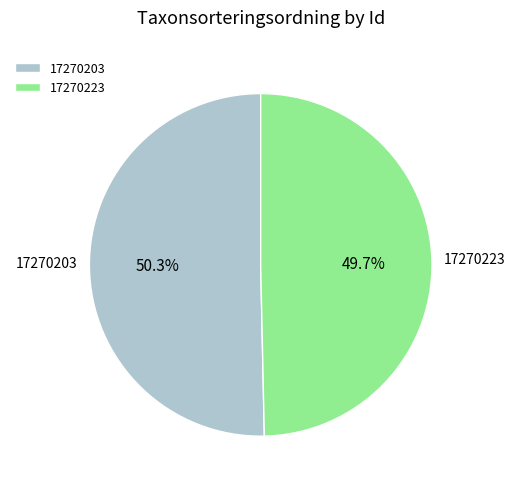

Do 17270223 and 17270203 together represent more than half of the pie?

Yes